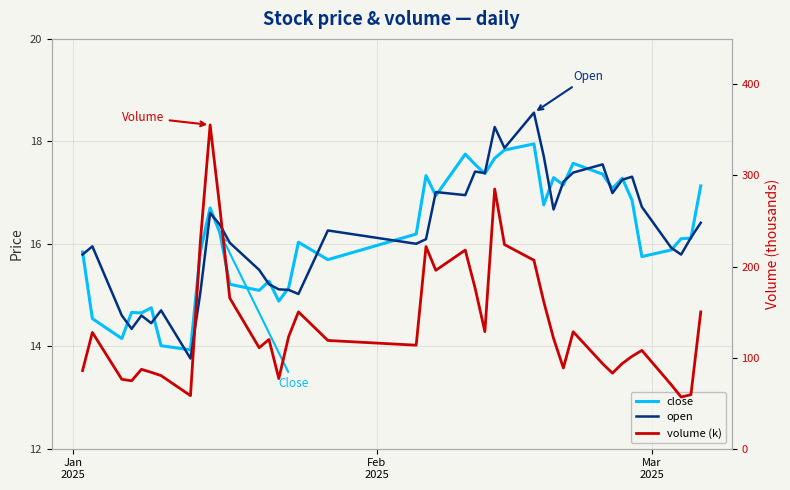

True or false: volume (k) and open intersect in this chart.

False